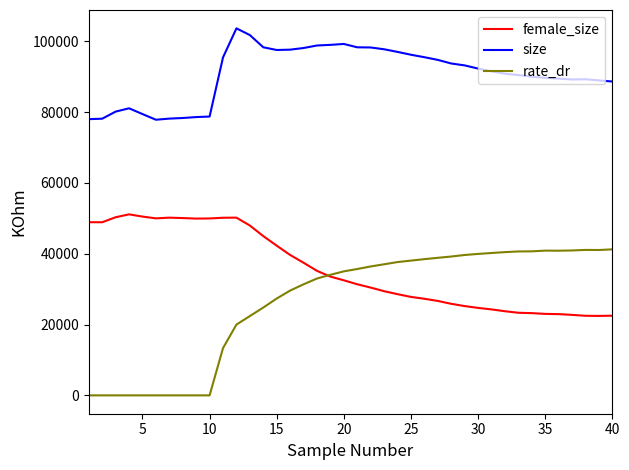

List the series in order of their peak value, highest first.

size, female_size, rate_dr